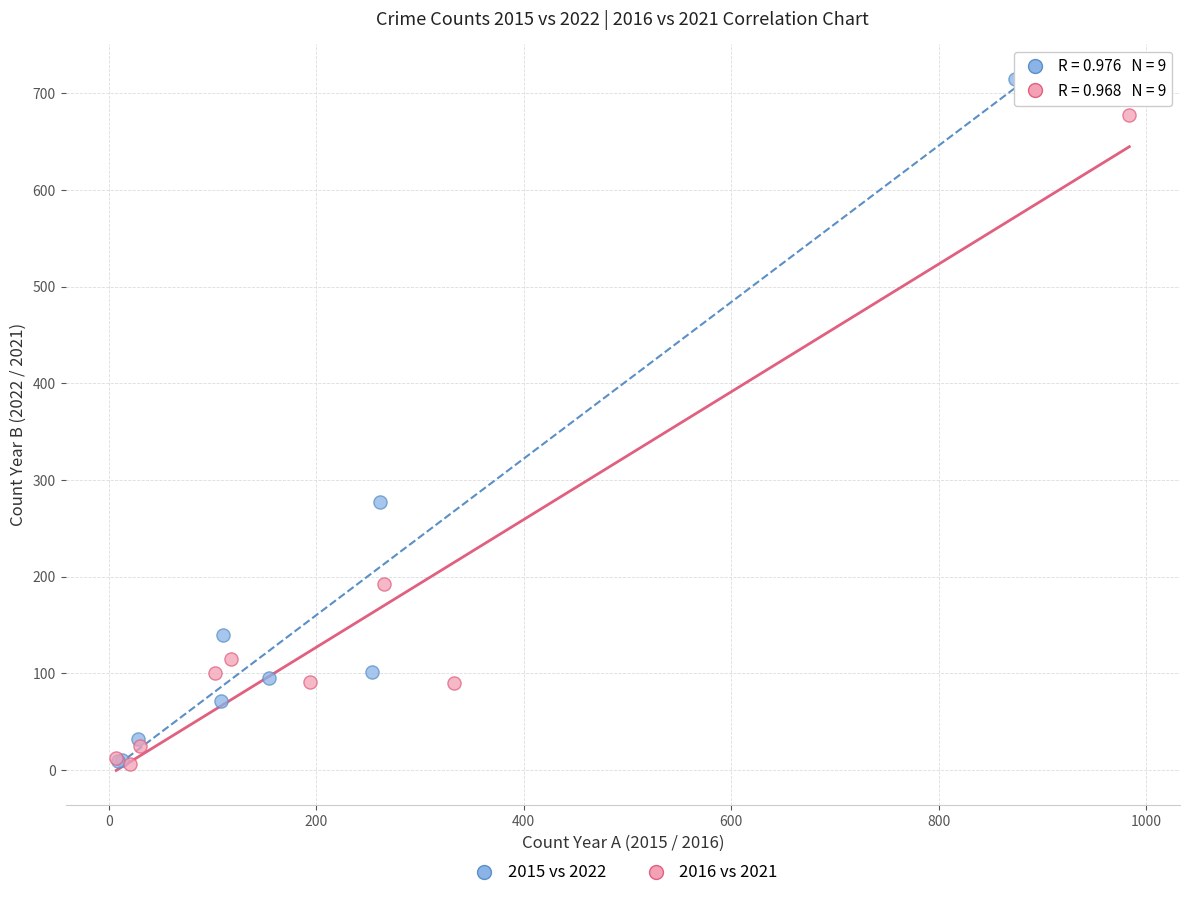

Which series has the widest spread of Y values?

2015 vs 2022